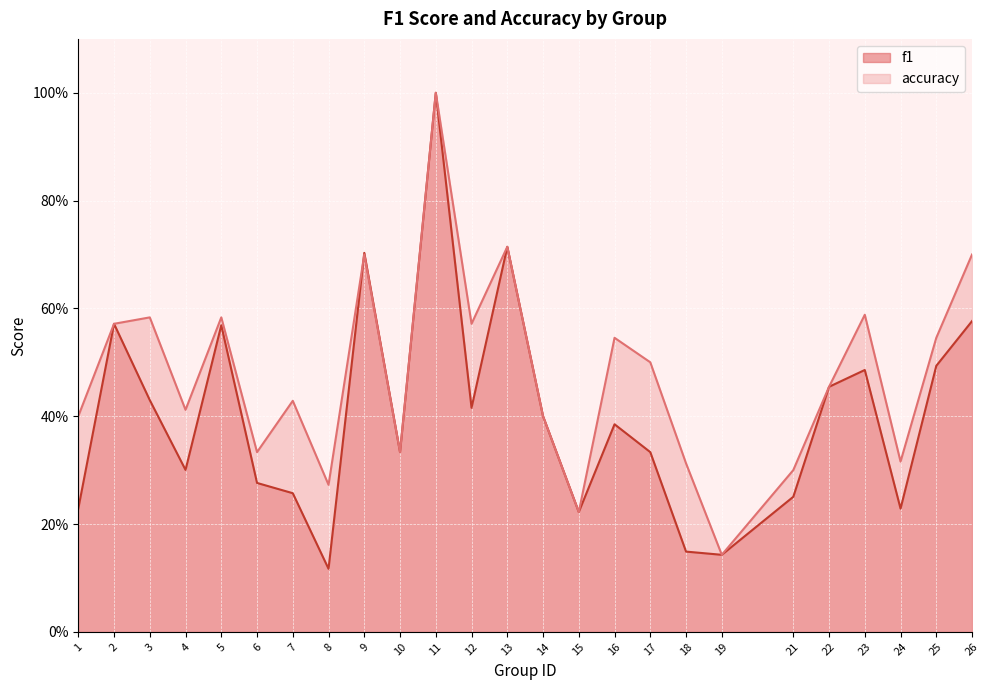

True or false: f1 and accuracy intersect in this chart.

True